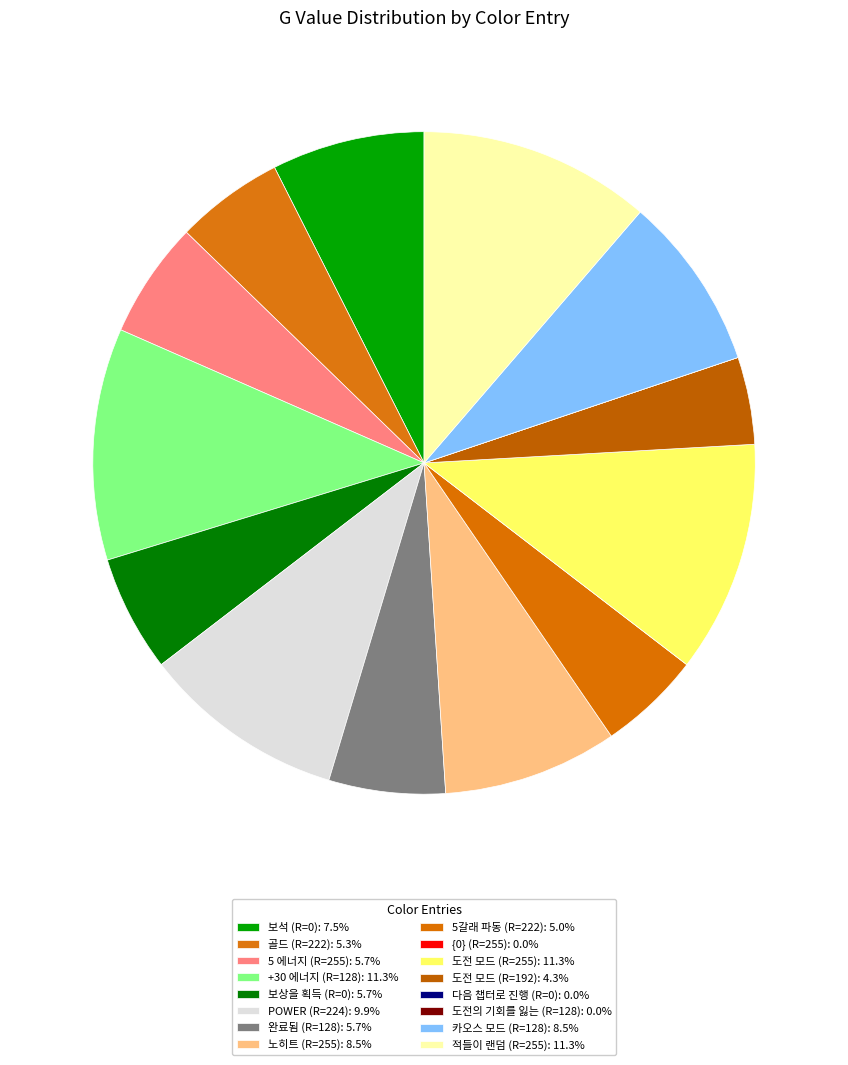

Count the number of slices in the pie.

16